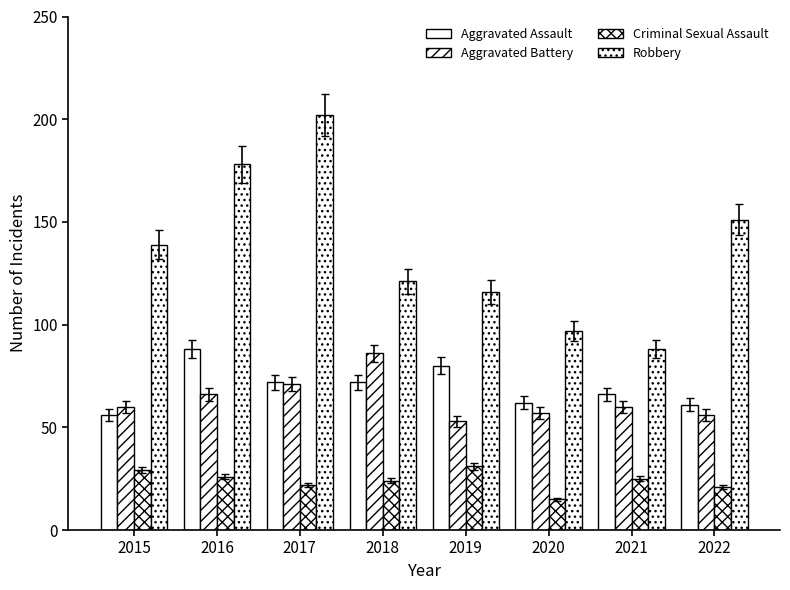

The Criminal Sexual Assault series shows 13 at 2018. True or false?

False